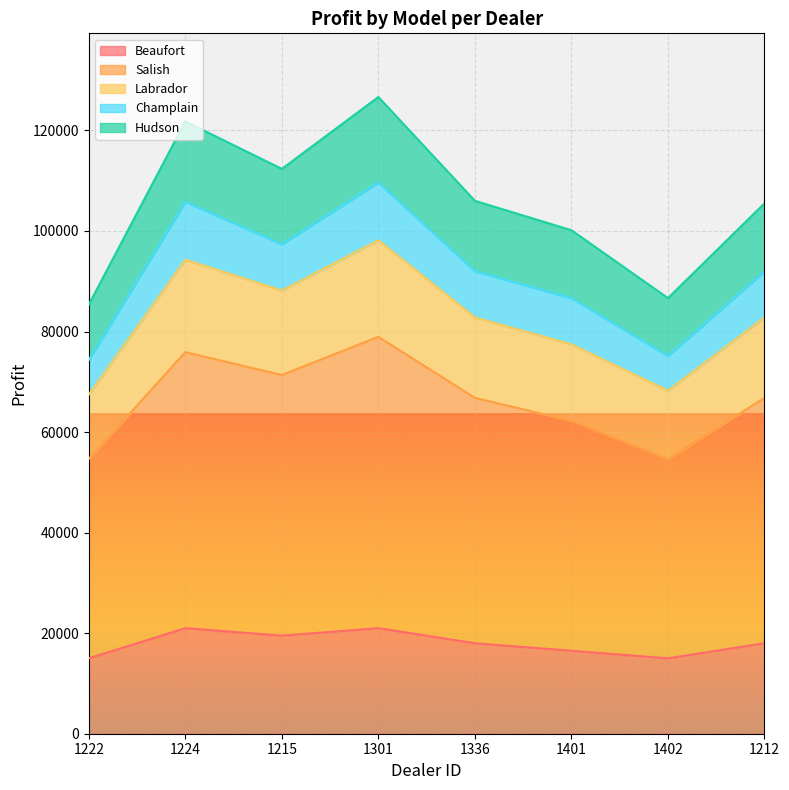

True or false: Hudson and Beaufort cross at least once.

False